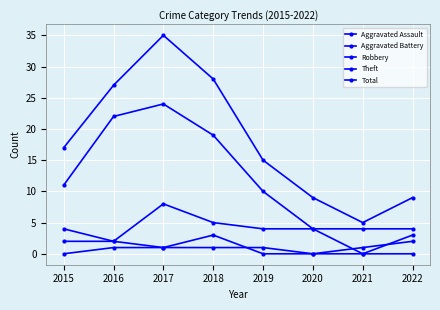

What is the difference between the highest and lowest values at 2017?

34